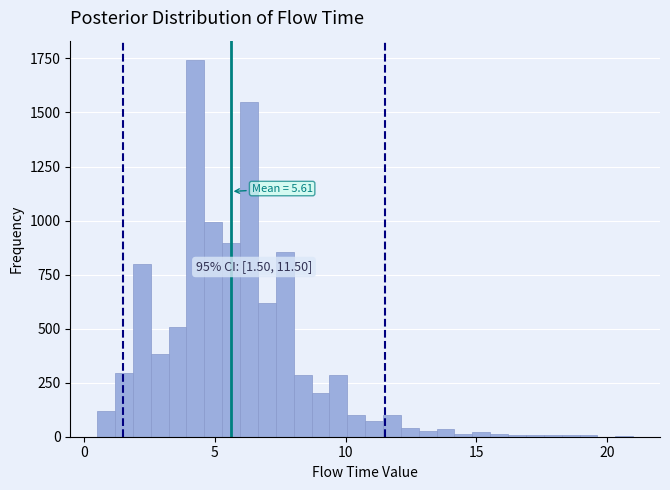

Read against the x-axis, roughly where is the centre of the tallest bar?

4.5